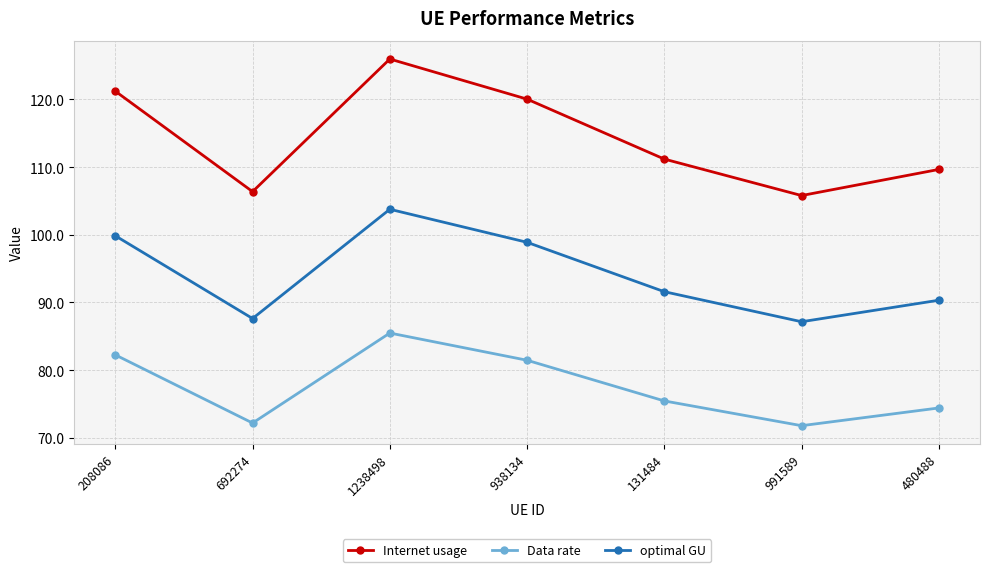

Which series changed the most between 131484 and 991589?

Internet usage